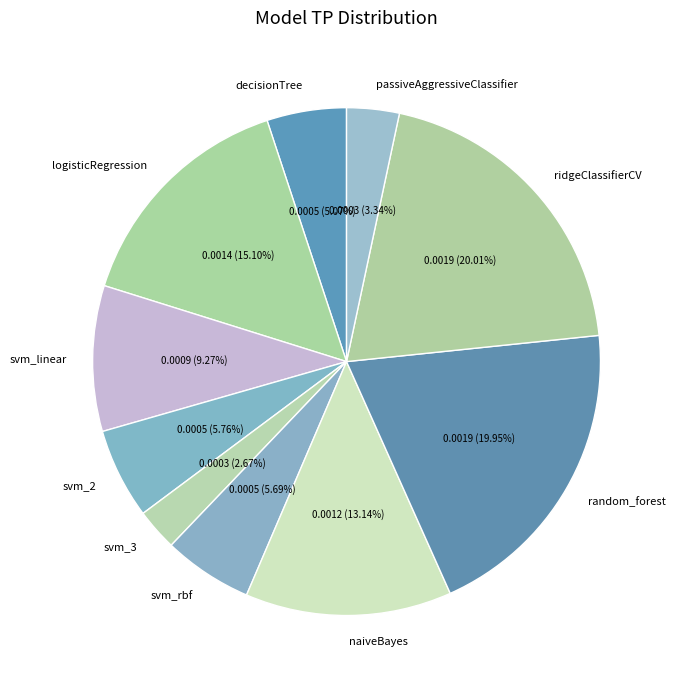

To the nearest percent, what is the combined percentage of logisticRegression and svm_2?

21%